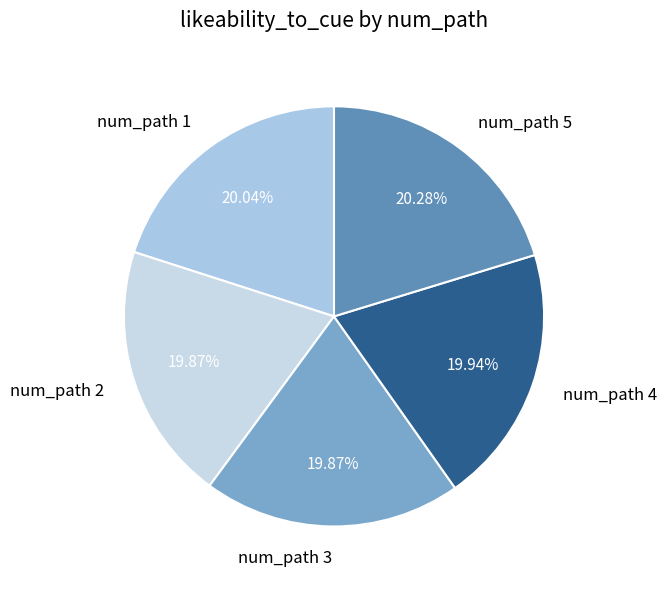

Is there a majority slice in this chart?

No